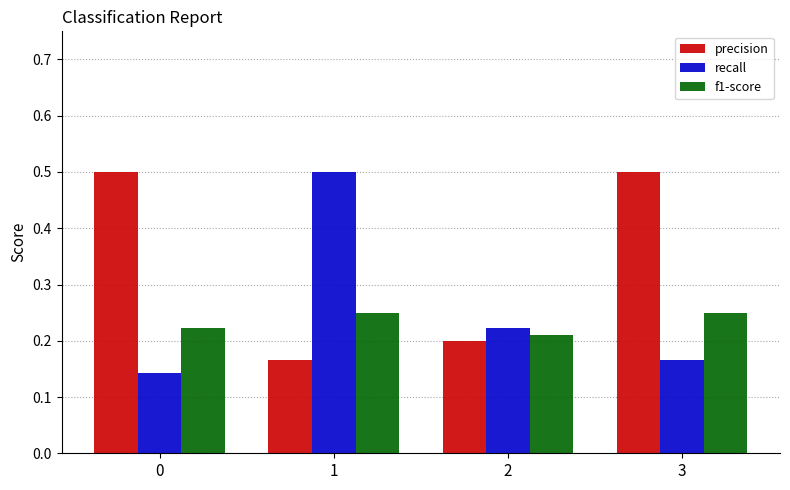

What are all the series names shown in the legend?

precision, recall, f1-score